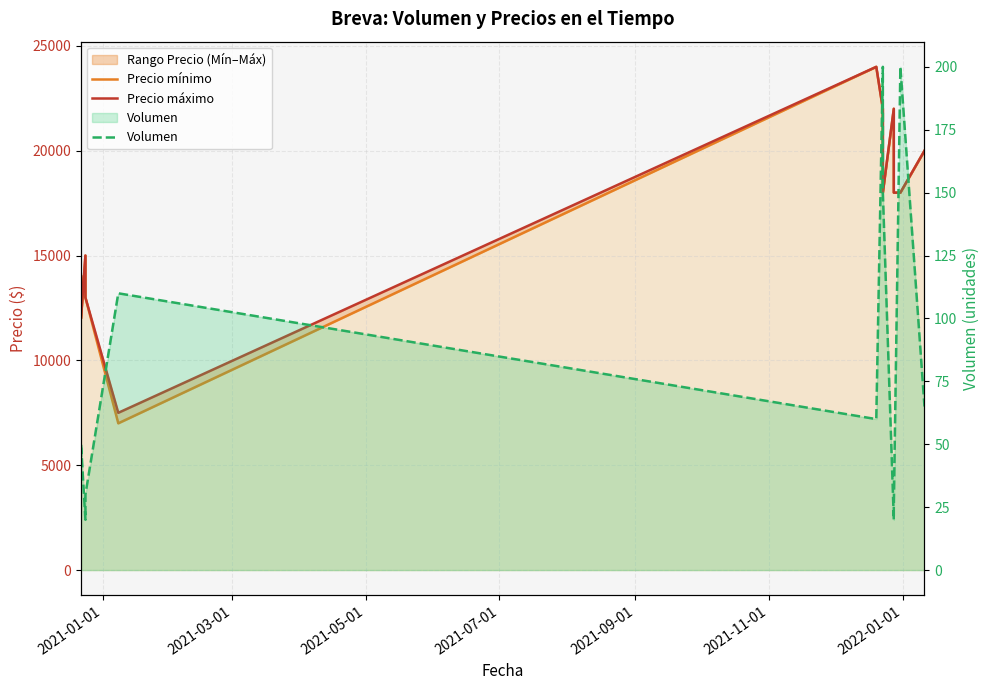

What is the sum of all Volumen values?

975